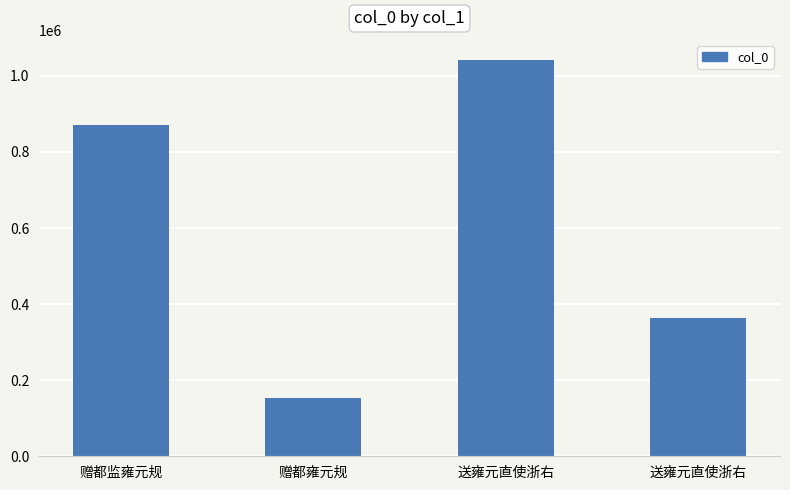

Is it true that the value at 赠都雍元规 is 254945?

False